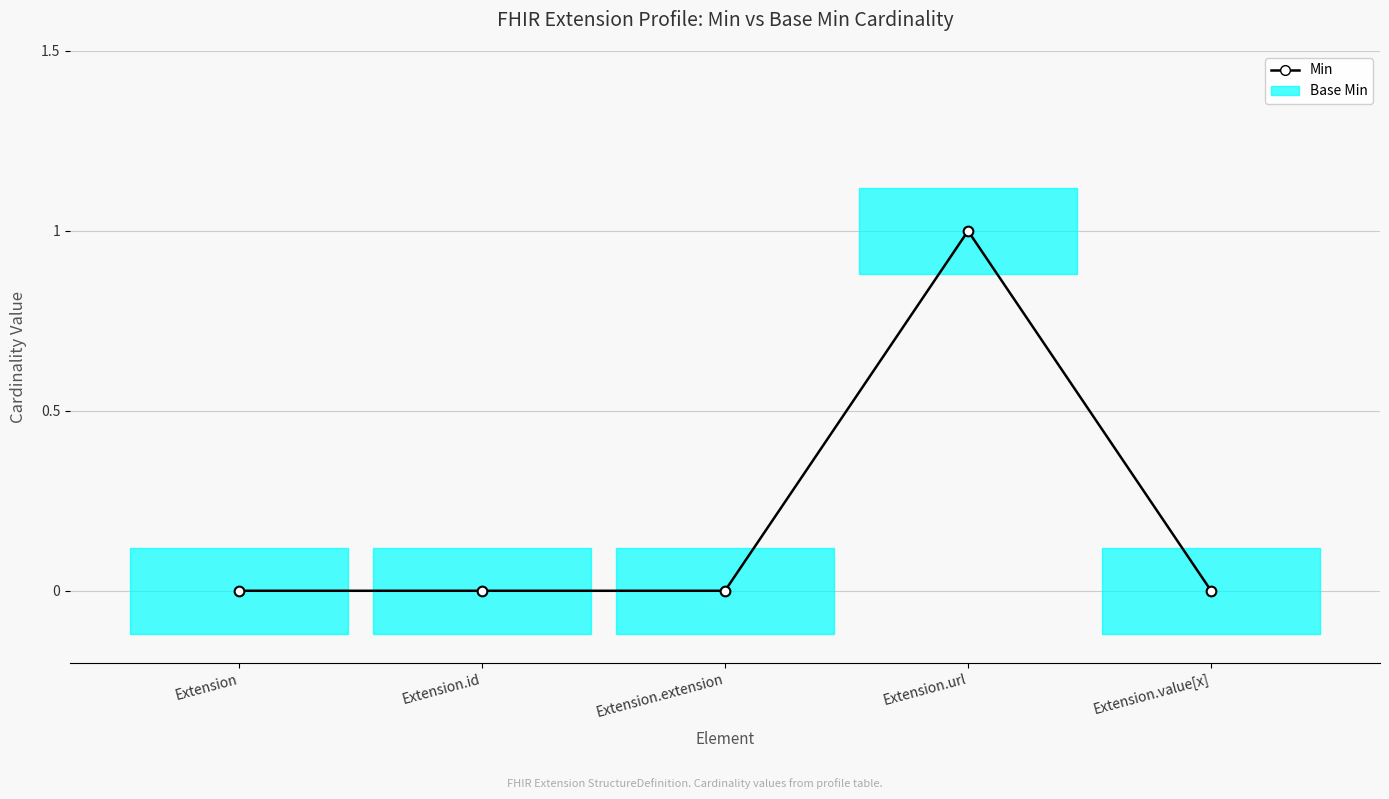

Which label corresponds to the smallest value in the chart?

Extension